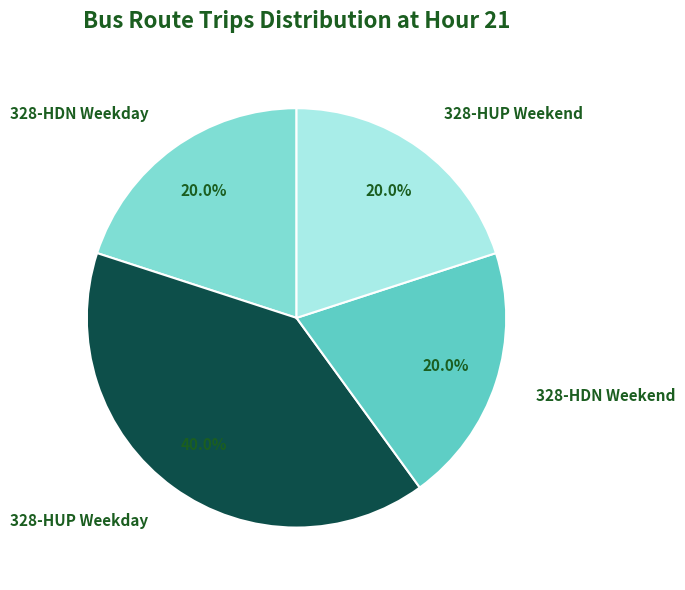

Approximately how many times larger is the value at 328-HDN Weekday compared to 328-HUP Weekend?

1.0